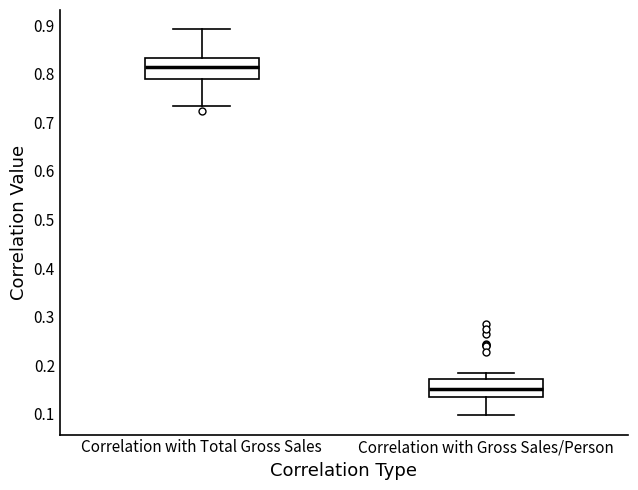

Which box has the highest median line?

Correlation with Total Gross Sales